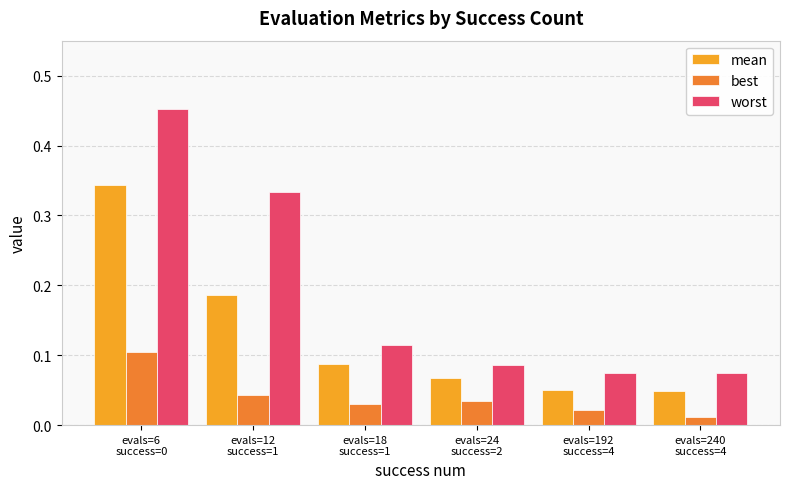

List the series in order of their overall mean, lowest first.

best, mean, worst